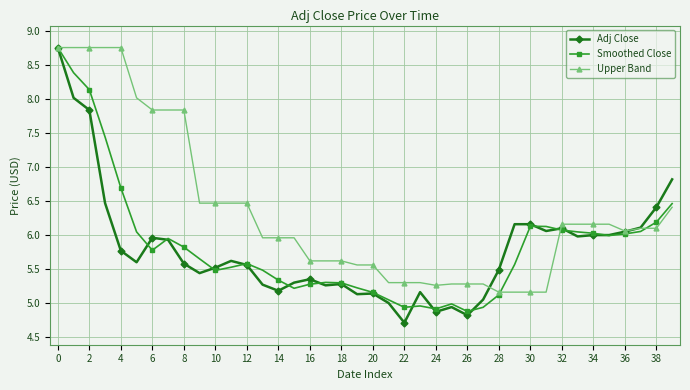

What is the value of the Adj Close point at the 2nd from the left?

8.0